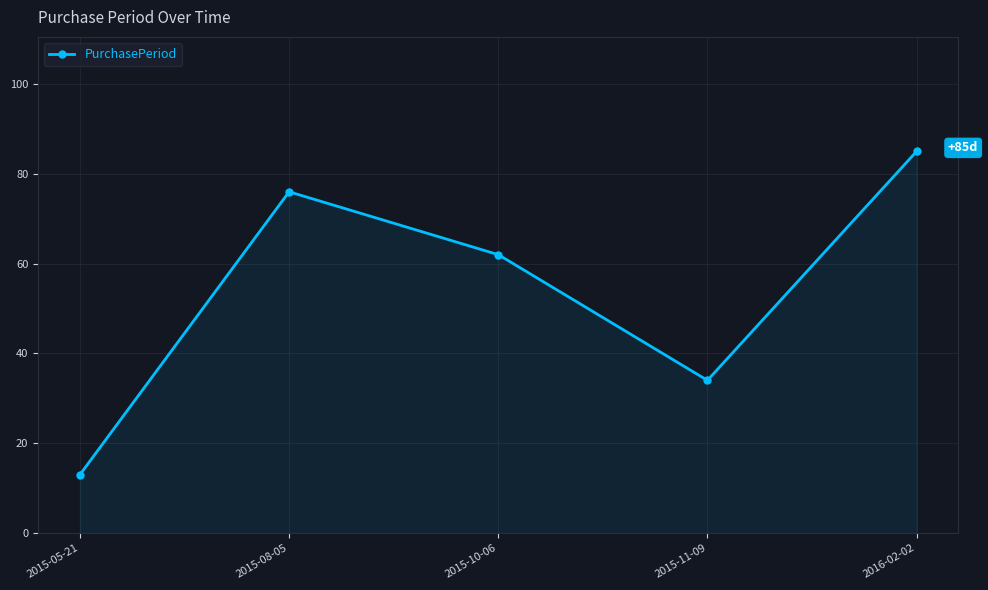

Rank the categories by value from highest to lowest.

2016-02-02, 2015-08-05, 2015-10-06, 2015-11-09, 2015-05-21